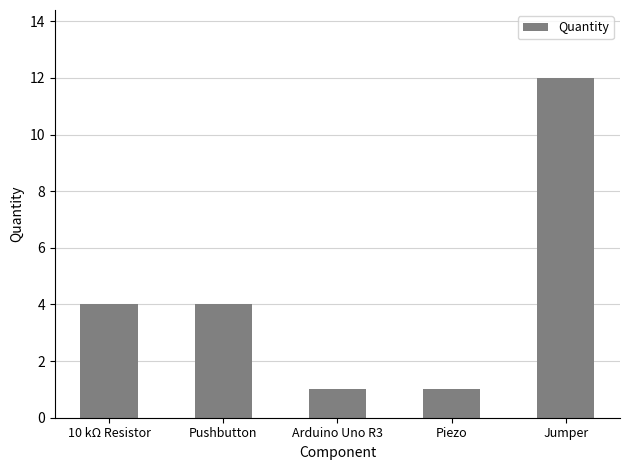

Is it true that the value at Piezo is 2?

False